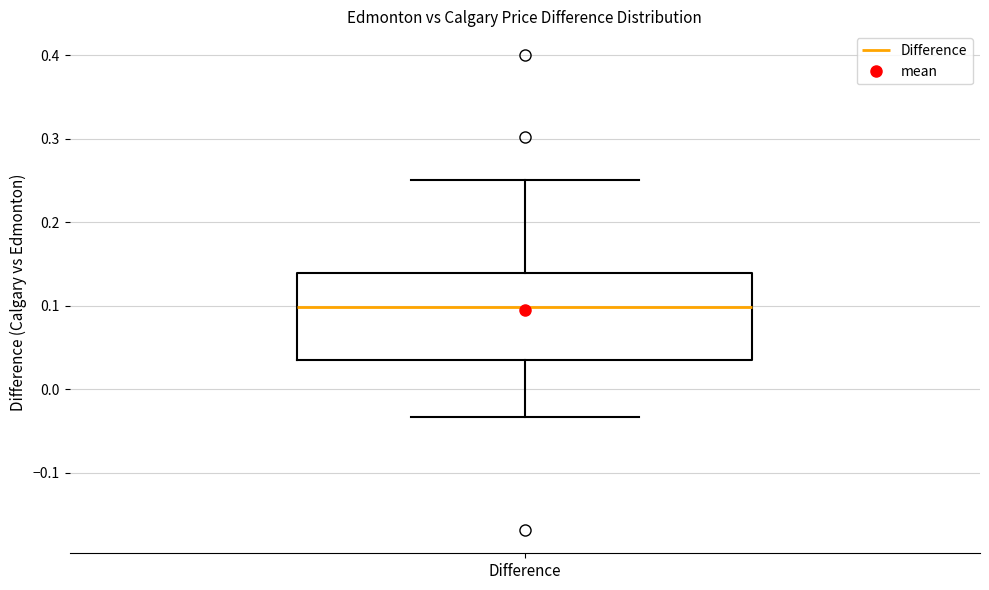

Transcribe this box plot: give where the median line is, the range the box spans, and where the two whiskers end, as read against the y-axis. The values are not printed on the chart, so give them approximately, as read against the axis.

median 0.10, box 0.04 to 0.14, whiskers -0.03 to 0.25